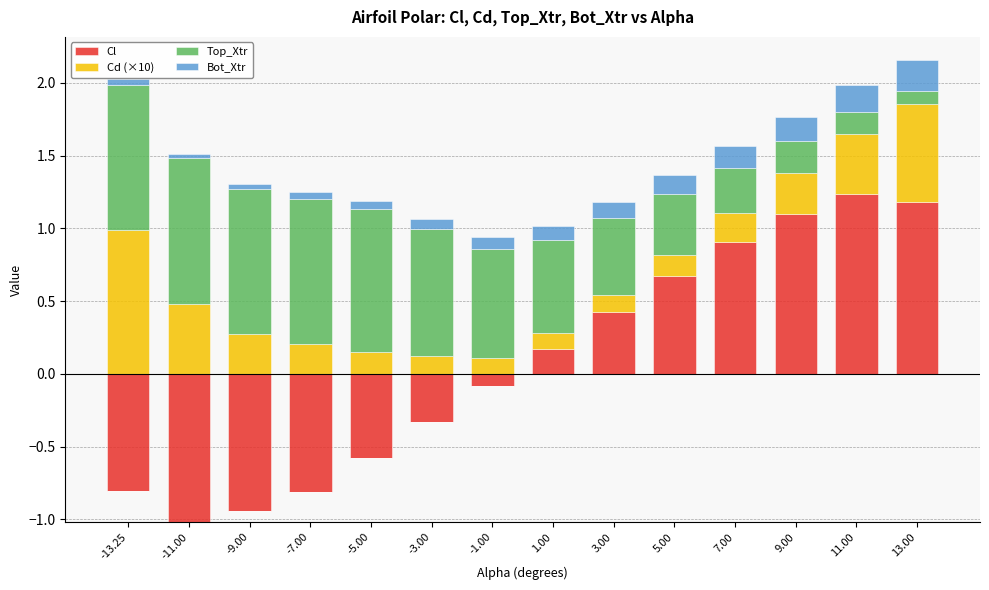

What is the difference between the Cd (×10) values at -11.00 and 3.00?

0.4